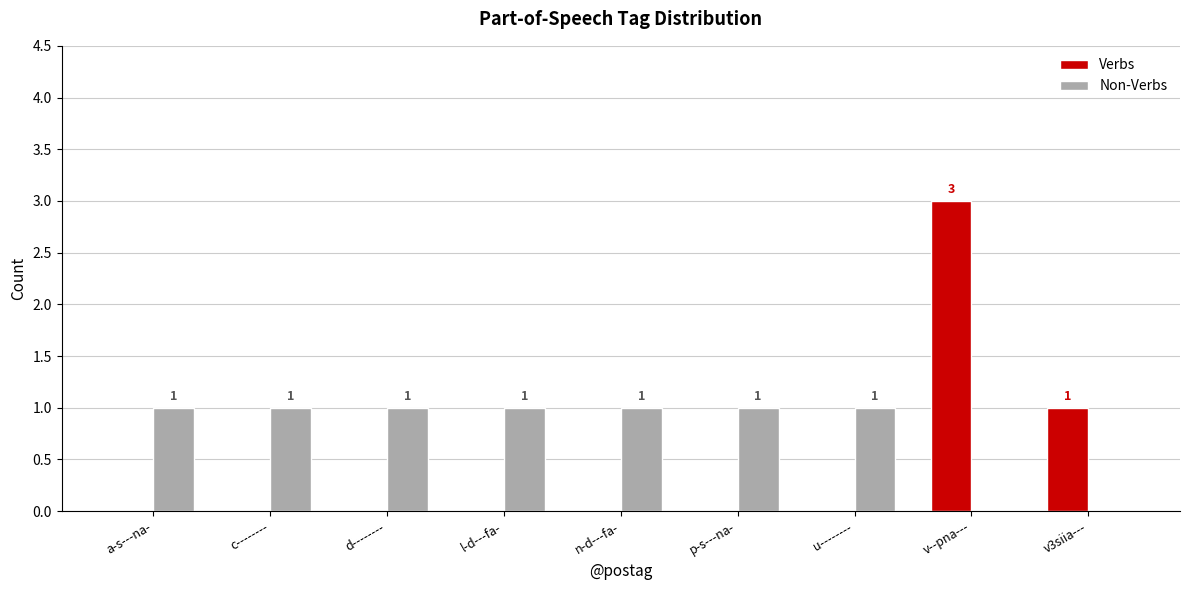

Is it true that Verbs equals 0 at d--------?

True